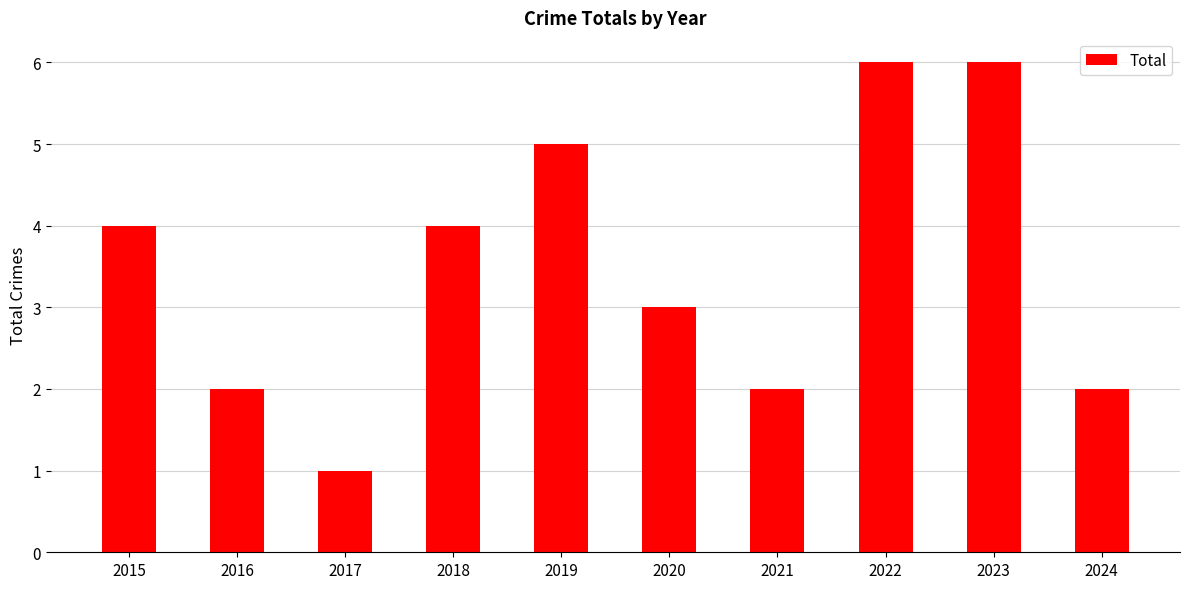

What is the maximum value shown in the chart?

6